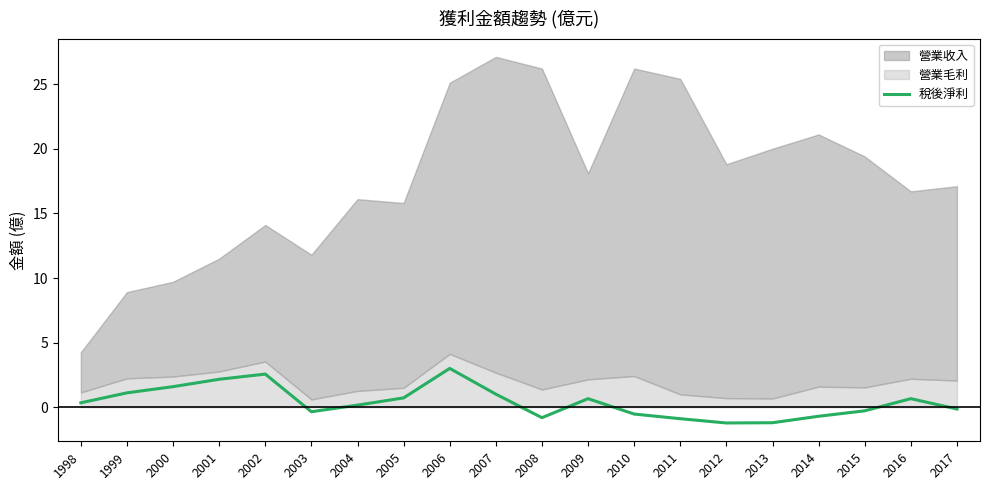

Rank the categories by value from highest to lowest.

2006, 2002, 2001, 2000, 1999, 2007, 2005, 2009, 2016, 1998, 2004, 2017, 2015, 2003, 2010, 2014, 2008, 2011, 2013, 2012